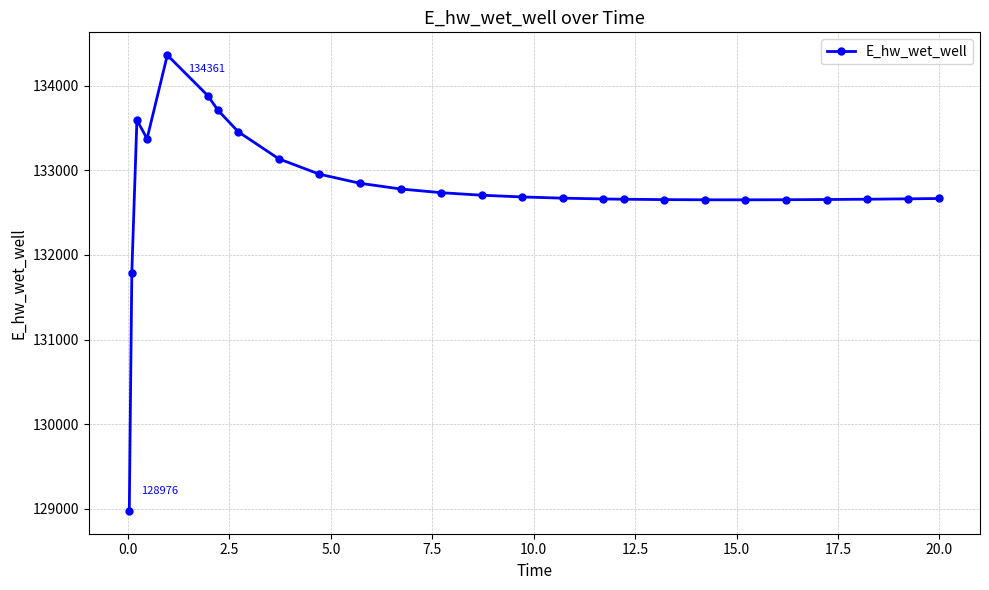

What is the value of the 19th point from the left?

132653.8